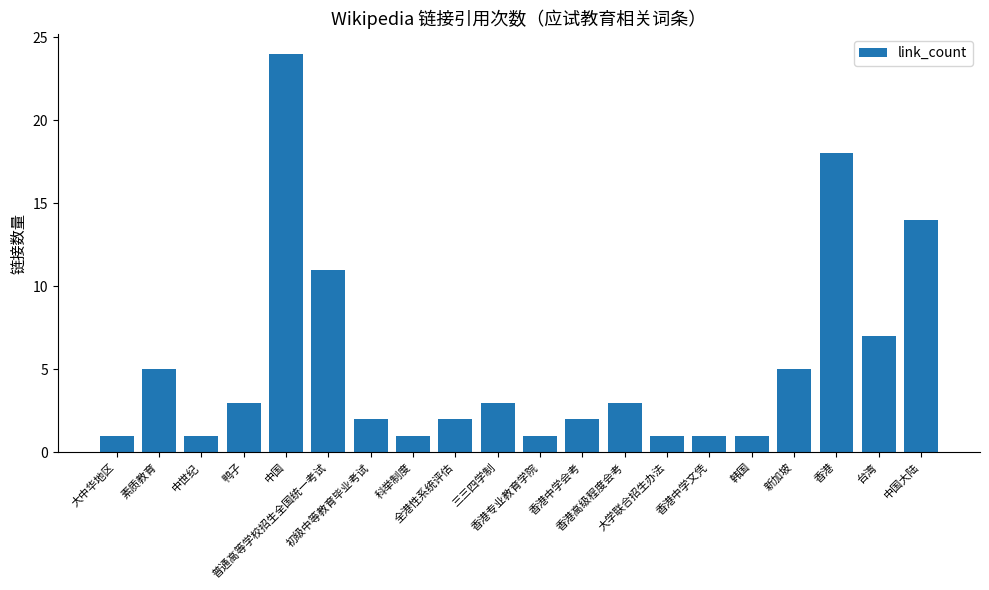

Is it true that the value at 韩国 is 2?

False